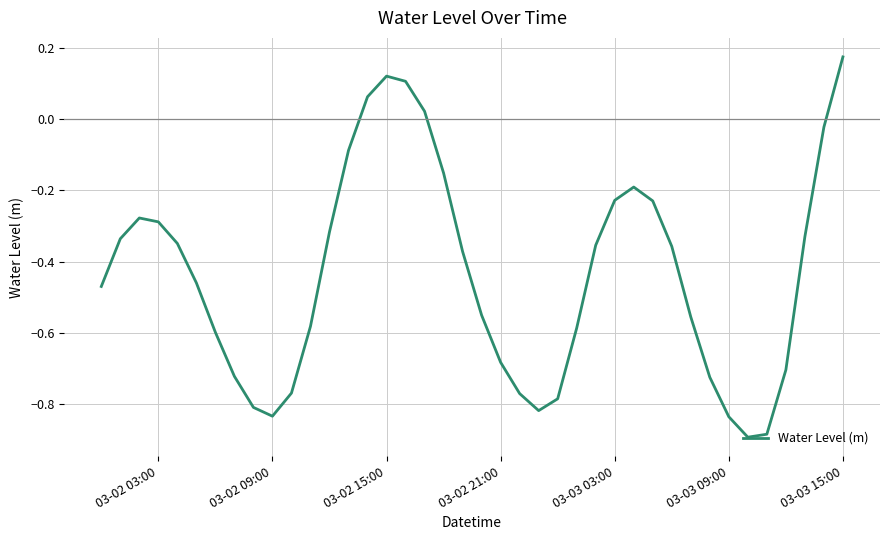

What is the difference between the maximum and minimum values?

1.1